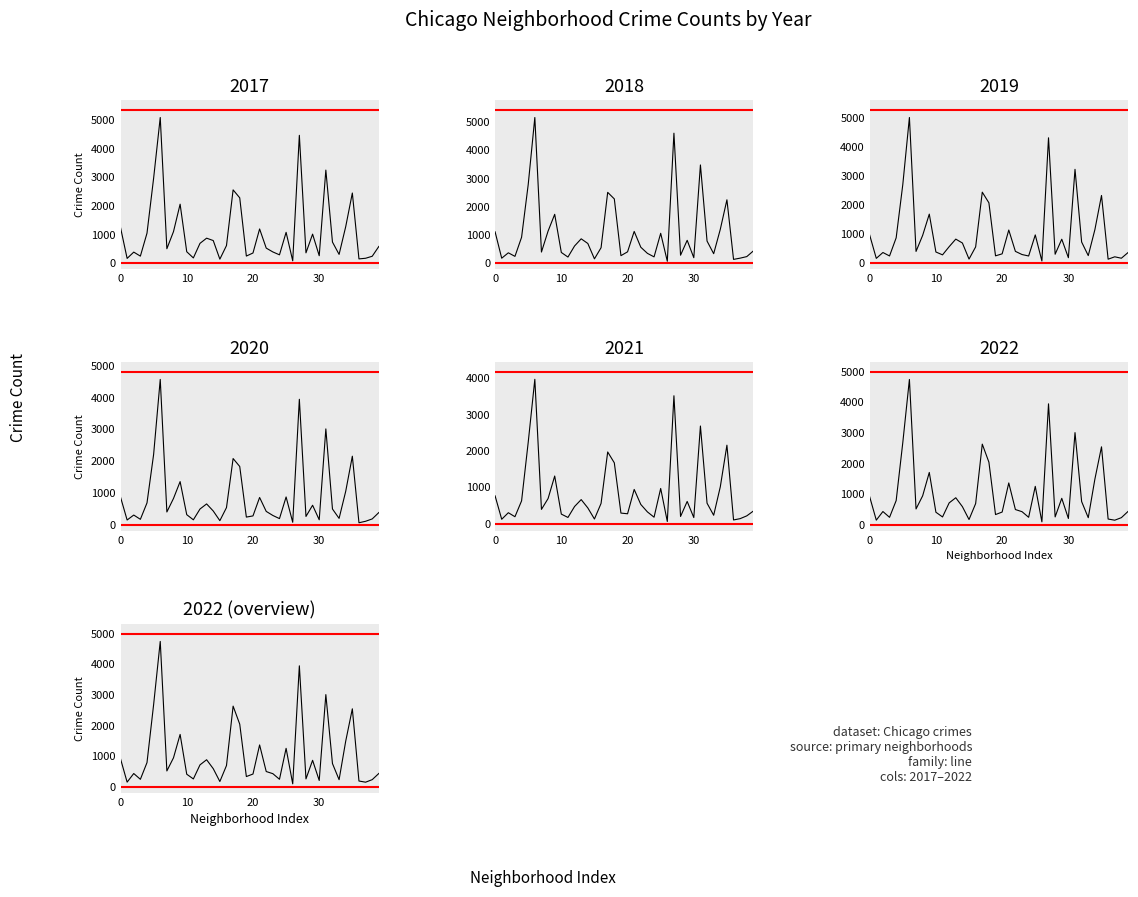

How many interior local valleys (lower than both neighbors) does the data have?

12